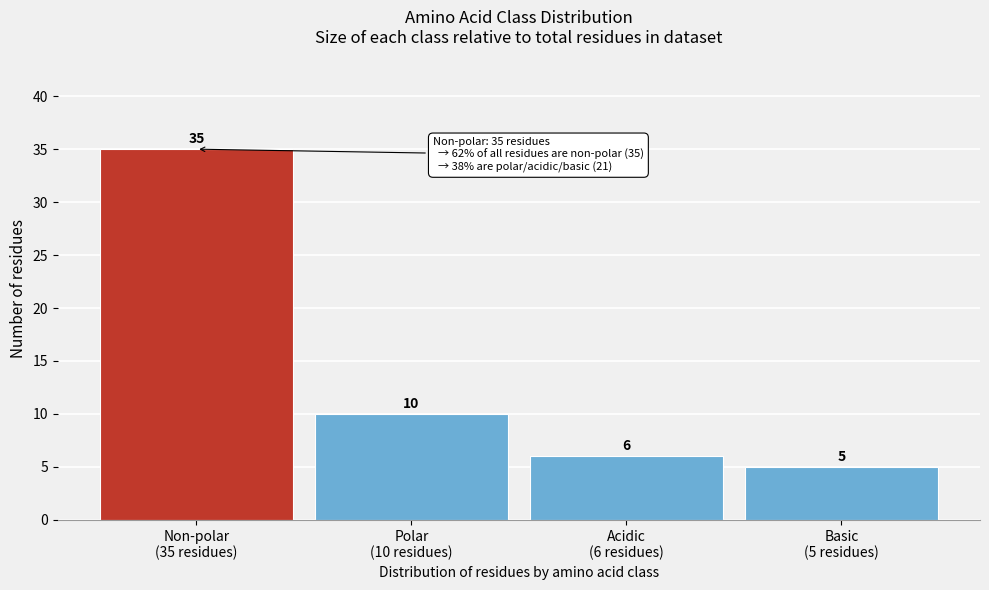

Reading left to right, what are all the values shown in this chart?

35	10	6	5